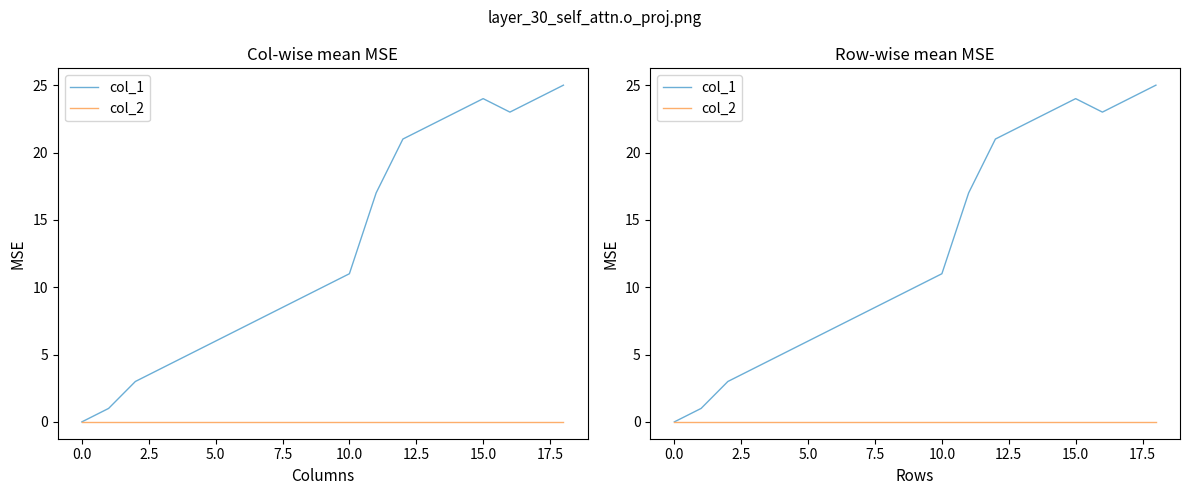

What is the maximum value for col_1?

25